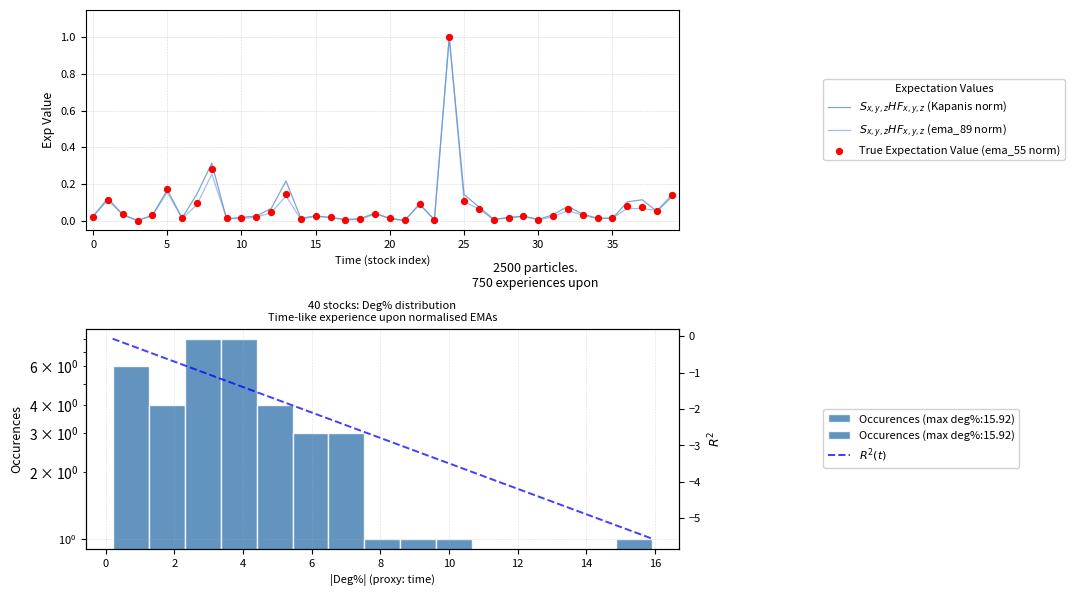

Which series reaches the maximum Y coordinate?

Kapanis